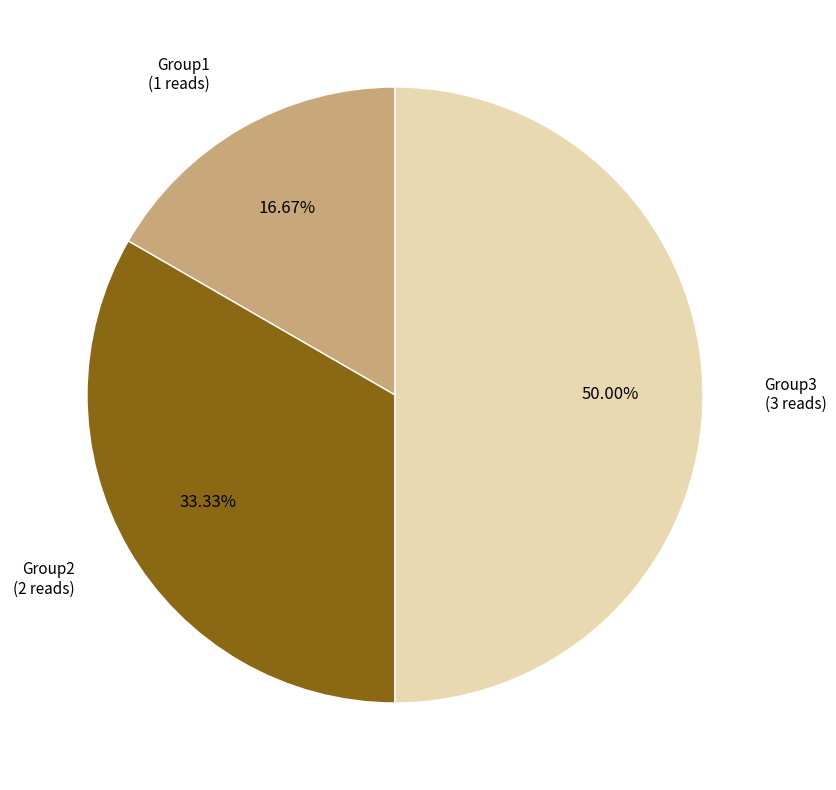

Rank the categories by value from lowest to highest.

Group1, Group2, Group3